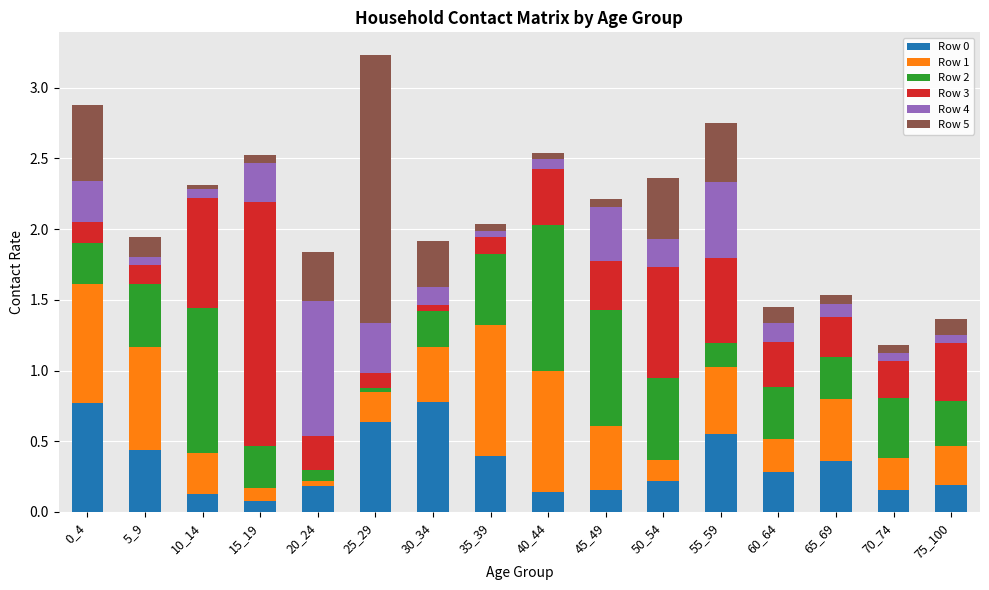

Is it true that Row 0 equals 0.1 at 10_14?

True